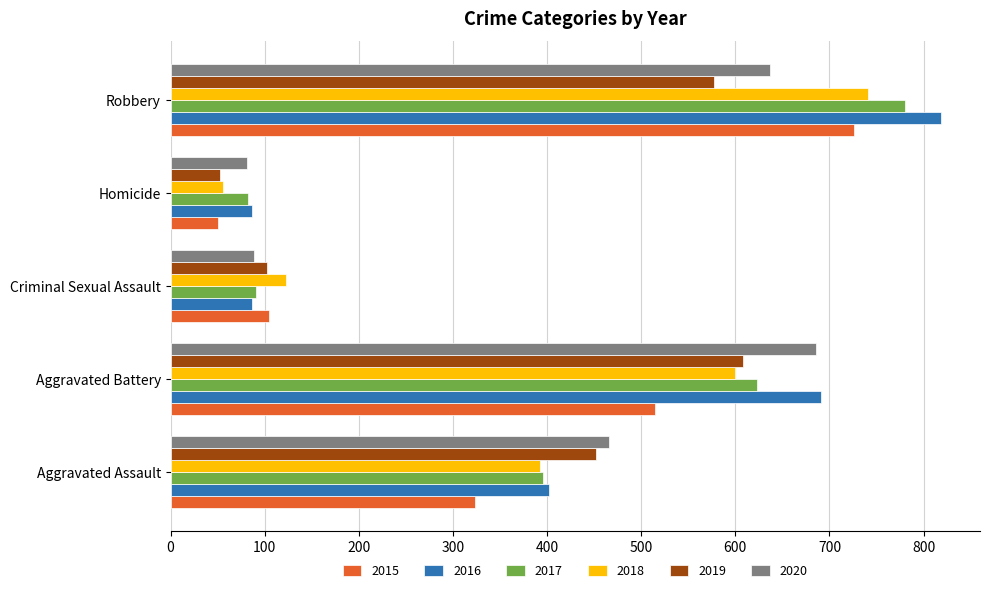

Which label corresponds to the smallest value in the chart?

Homicide